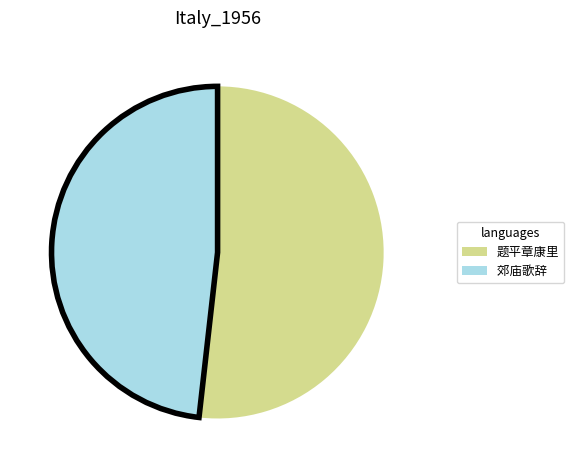

Does any single category account for the majority?

Yes